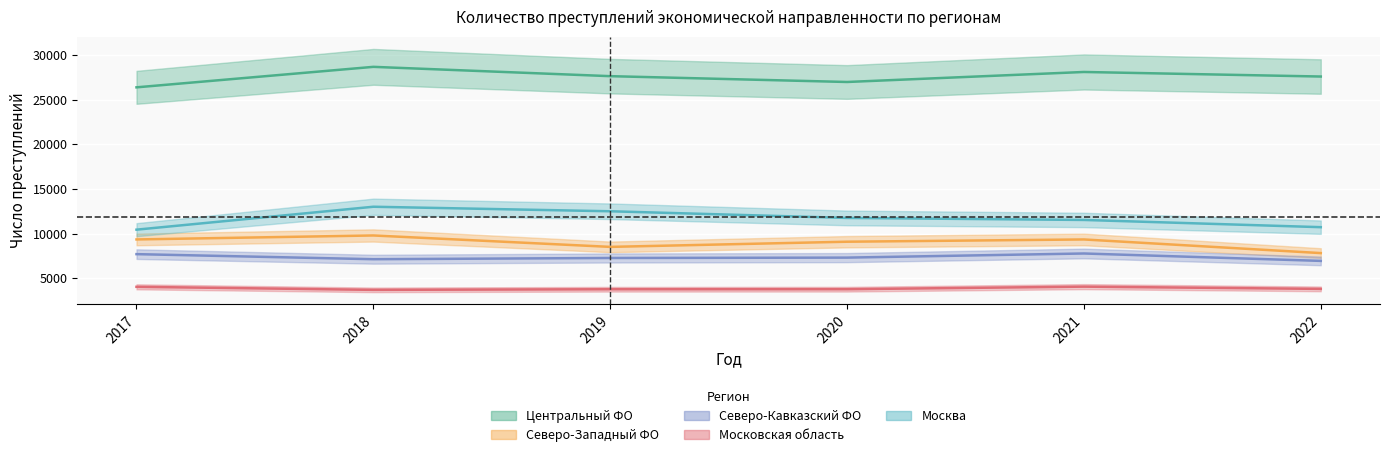

At 2017, list the series in order from largest to smallest.

Центральный ФО, Москва, Северо-Западный ФО, Северо-Кавказский ФО, Московская область